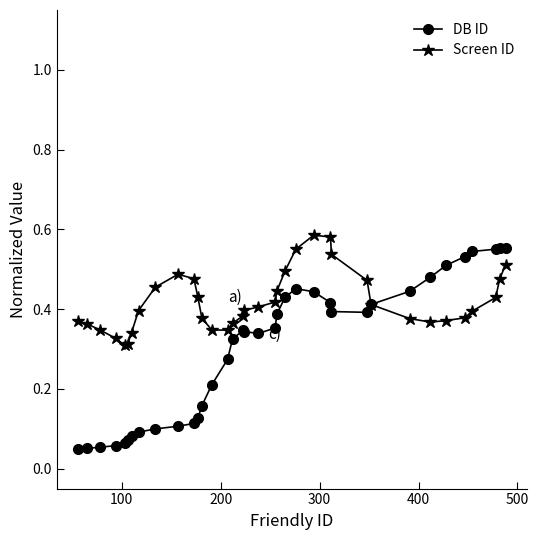

How many categories are shown in the chart?

36